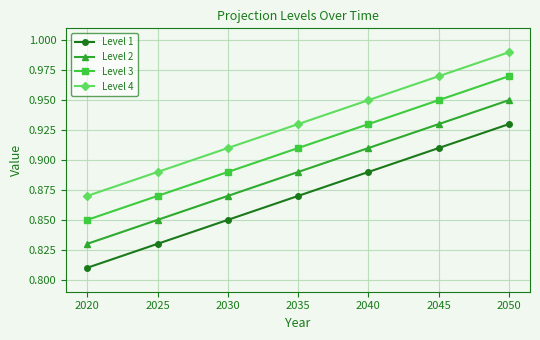

True or false: Level 2 has more than 1 interior local peaks.

False